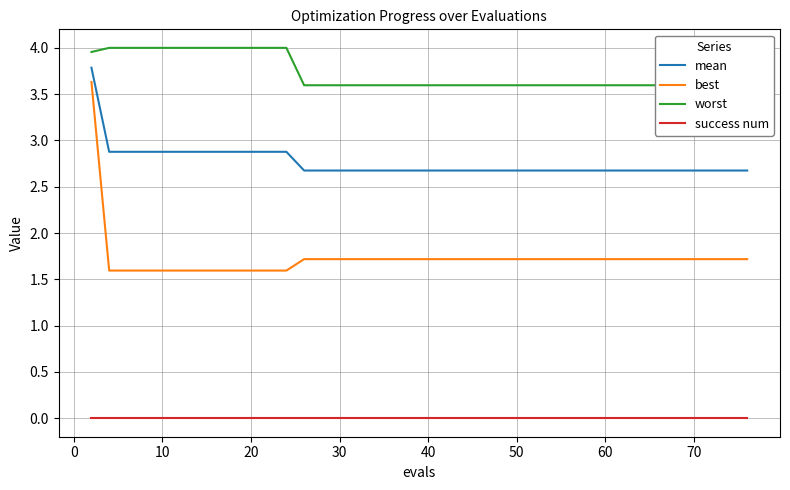

True or false: success num and mean intersect in this chart.

False